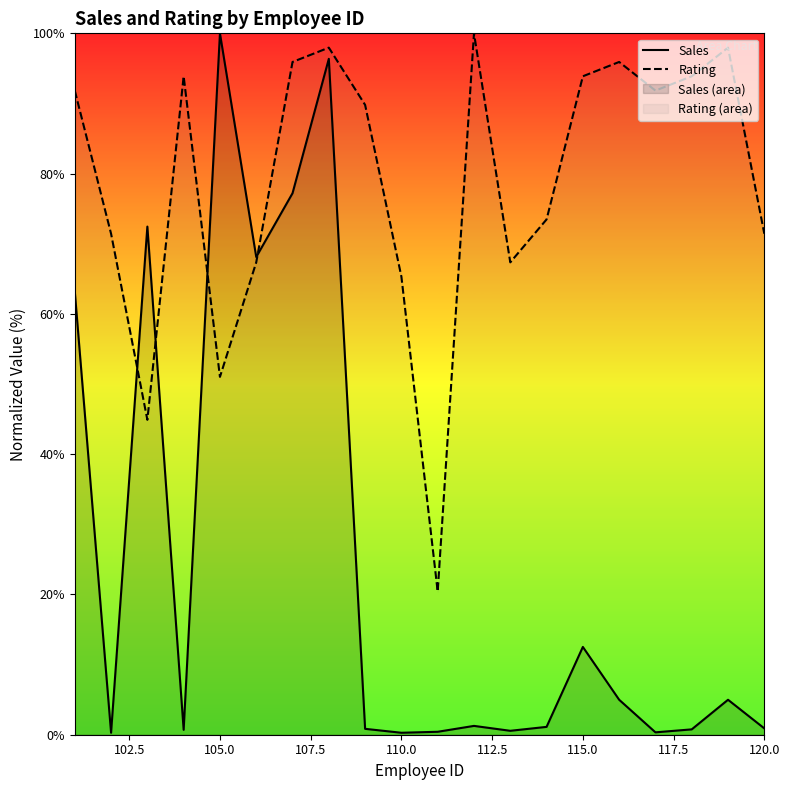

Which series ends up on top after the final intersection of Sales and Rating?

Rating